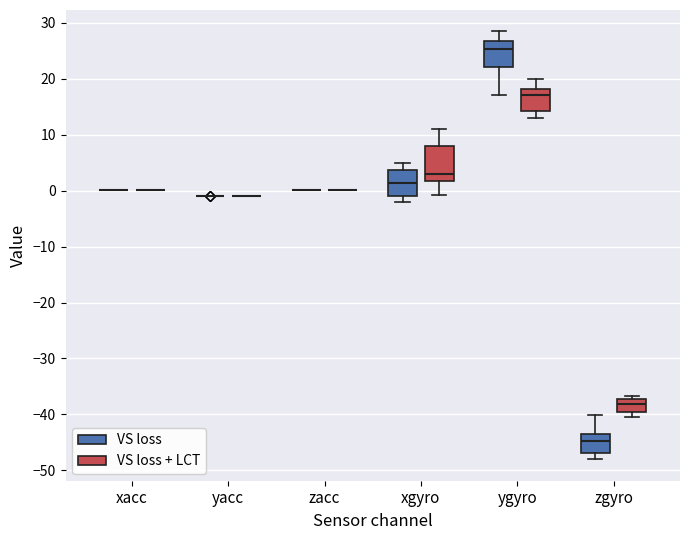

Which box is the tallest, from its lower edge to its upper edge?

xgyro (VS loss + LCT)